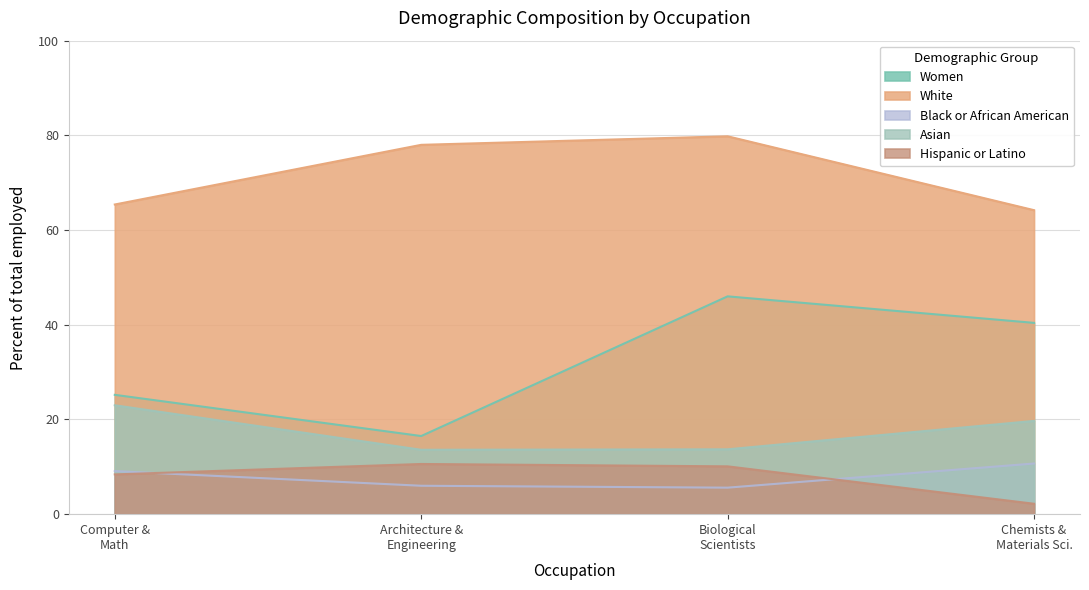

What is the maximum value for Black or African American?

10.7